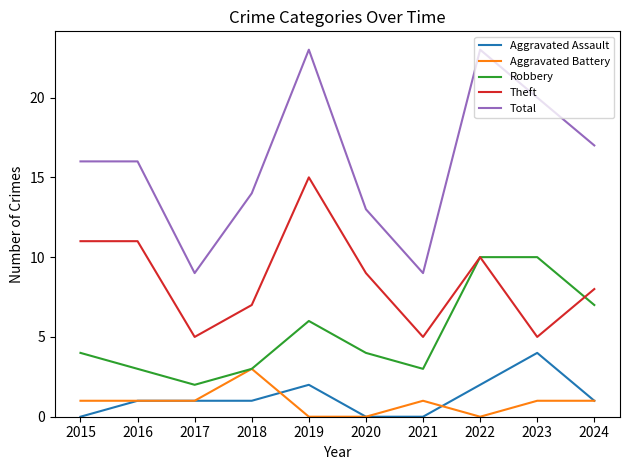

Which series has the widest spread of values?

Total